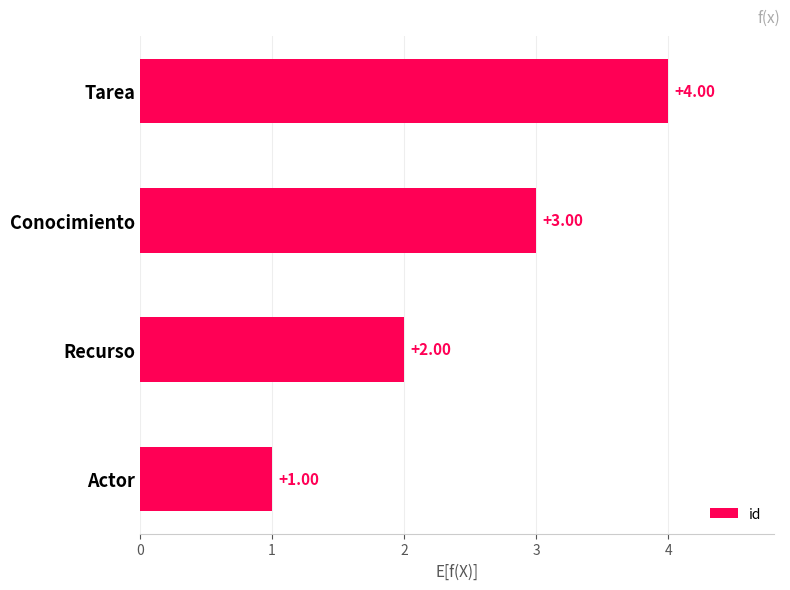

Which has a higher value, Actor or Recurso?

Recurso